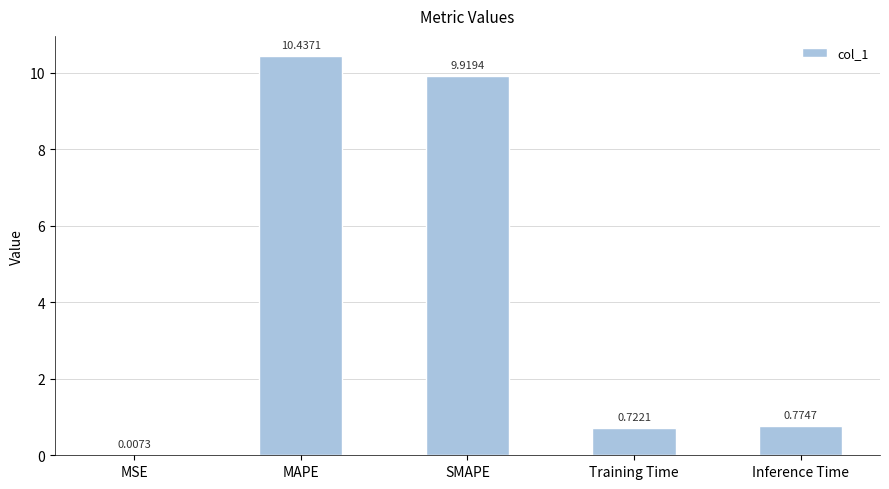

Which category has the highest value across all series?

MAPE